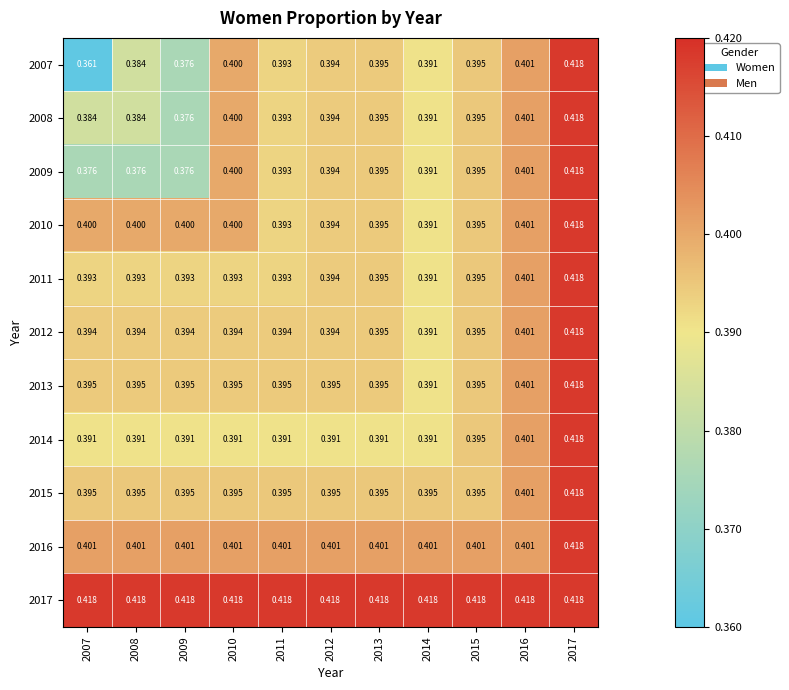

At which category does the chart reach its minimum across all series?

2007